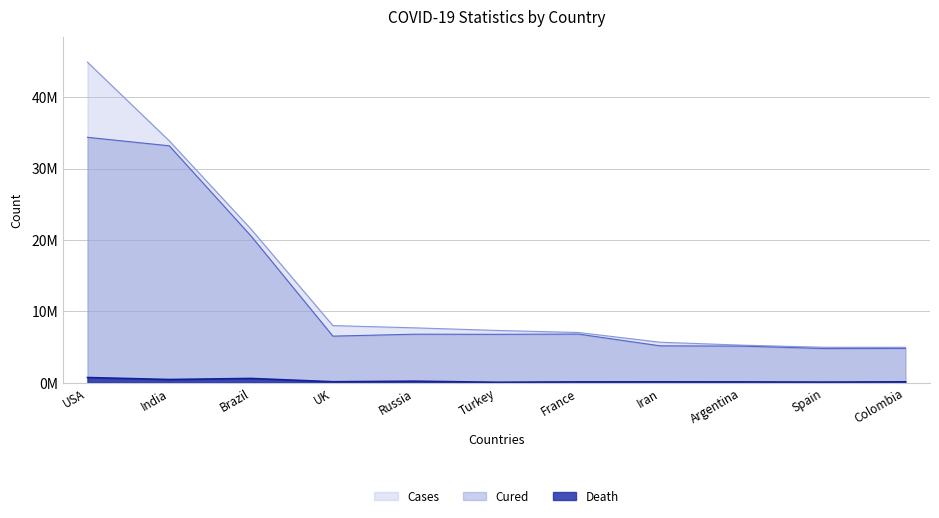

What is the label of the 8th point from the right?

UK